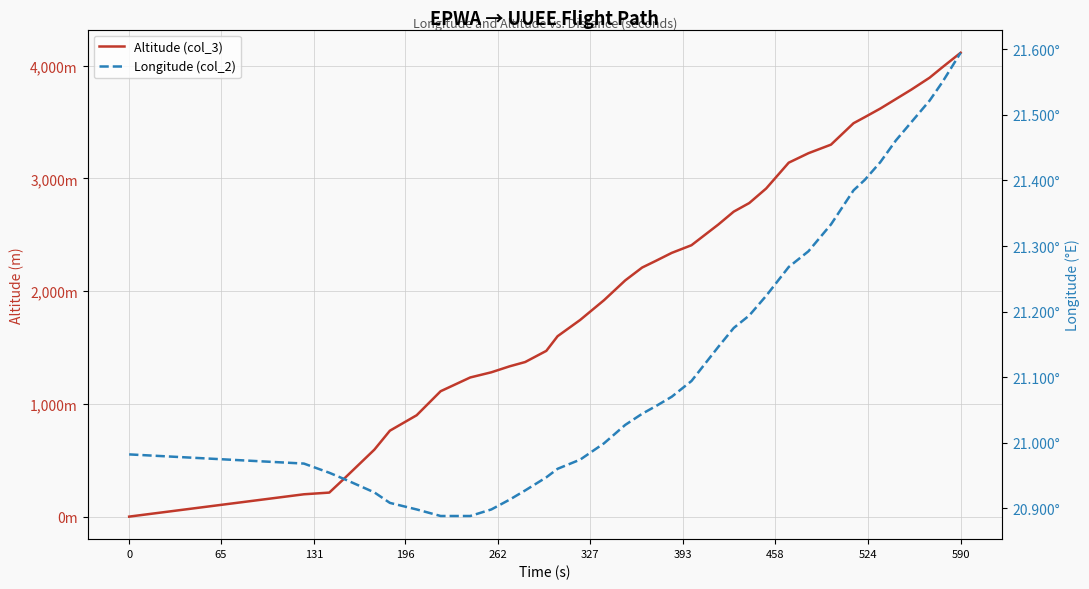

Reading right to left, transcribe all the data shown in this chart.

Altitude (col_3): 4114.0	3985.0	3893.0	3787.0	3703.0	3619.0	3543.0	3489.0	3299.0	3223.0	3139.0	2910.0	2781.0	2705.0	2590.0	2407.0	2339.0	2270.0	2209.0	2095.0	1920.0	1744.0	1600.0	1470.0	1371.0	1333.0	1280.0	1234.0	1112.0	899.0	762.0	594.0	342.0	213.0	198.0	0.0
Longitude (col_2): 21.6	21.6	21.5	21.5	21.5	21.4	21.4	21.4	21.3	21.3	21.3	21.2	21.2	21.2	21.1	21.1	21.1	21.1	21.0	21.0	21.0	21.0	21.0	20.9	20.9	20.9	20.9	20.9	20.9	20.9	20.9	20.9	20.9	21.0	21.0	21.0